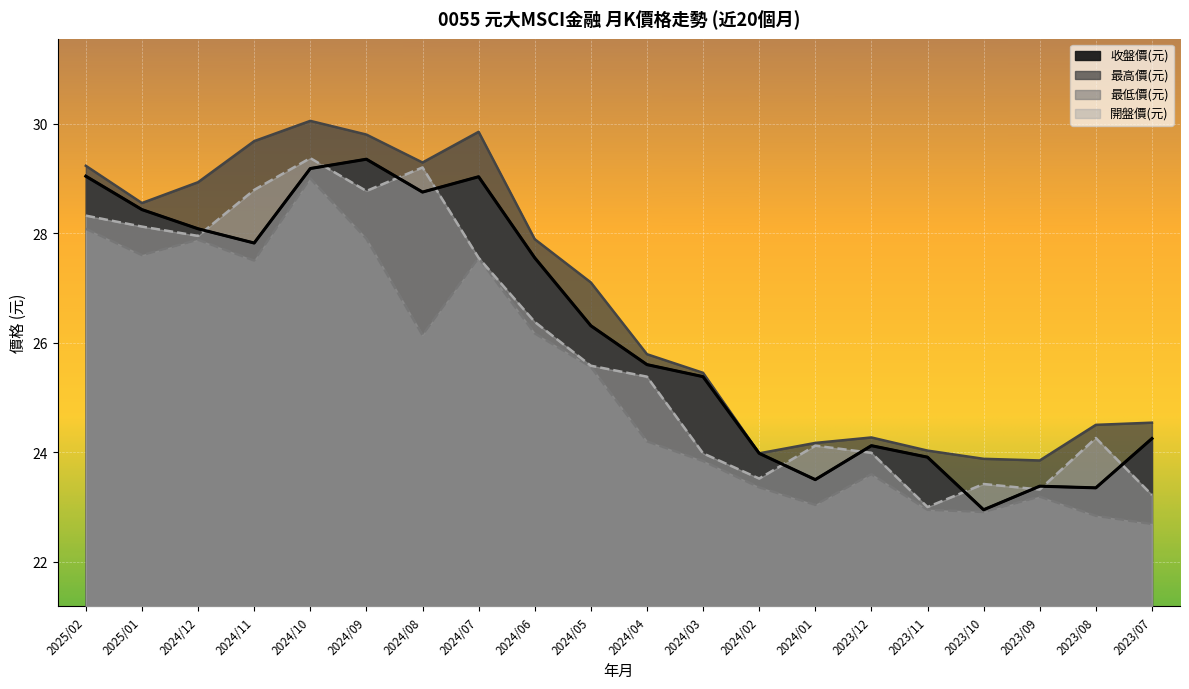

What value does the 收盤價(元) series have at 2025/01?

28.4